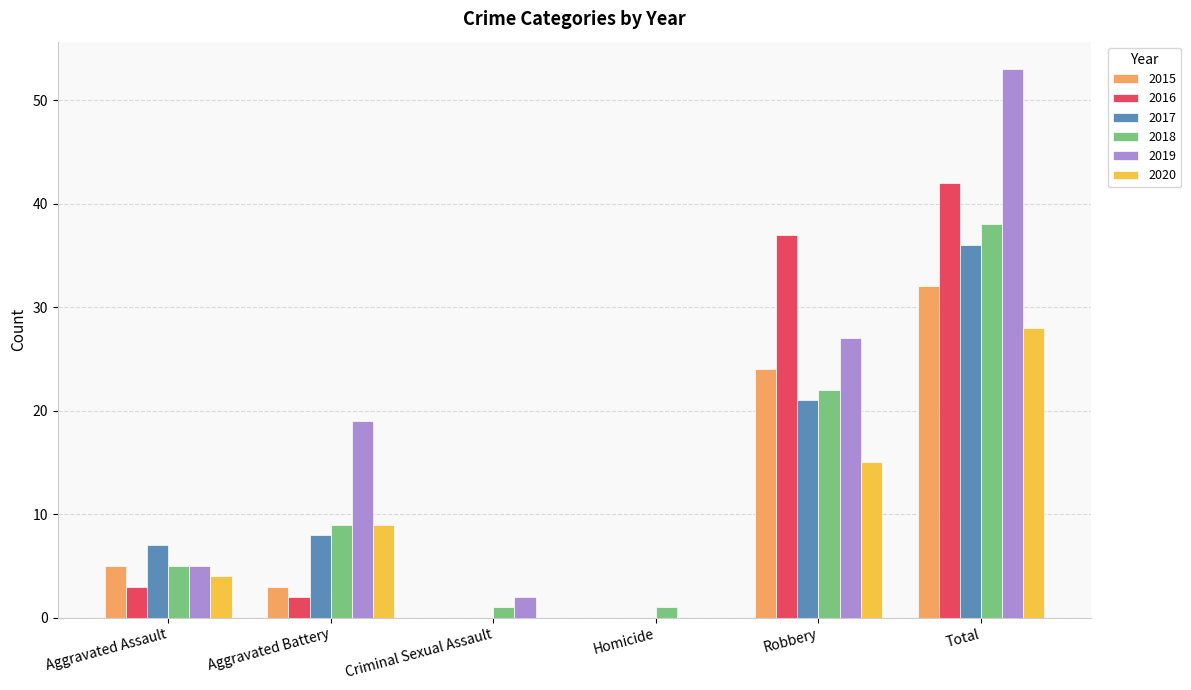

Which series has the largest total across all categories?

2019